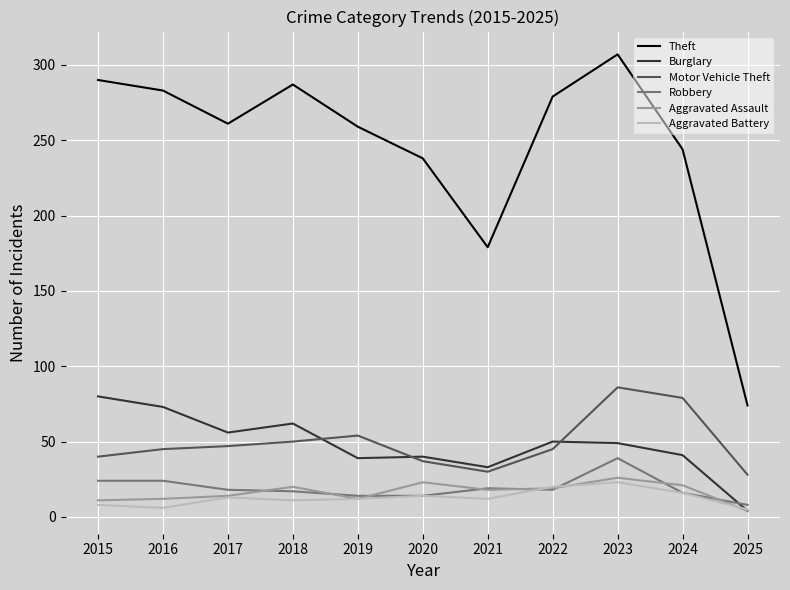

Which series has the widest spread of values?

Theft